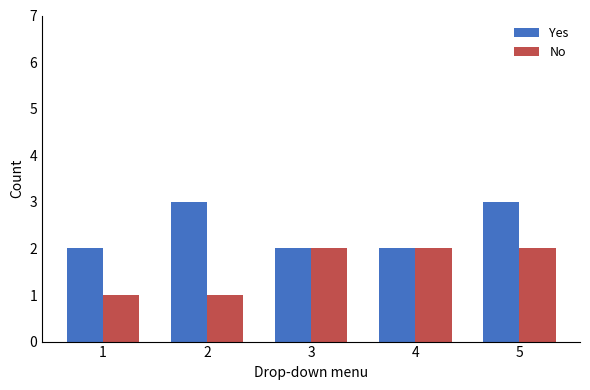

Is the value of No at 5 greater than the value of Yes at 2?

No